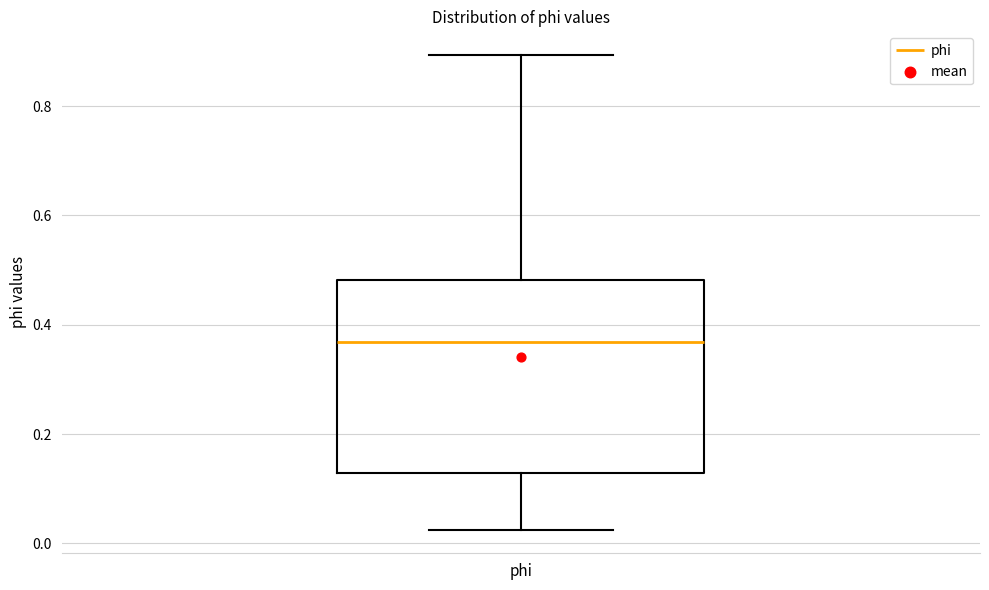

Where is the upper edge of the box for phi on the y-axis? The values are not printed on the chart, so give them approximately, as read against the axis.

0.48